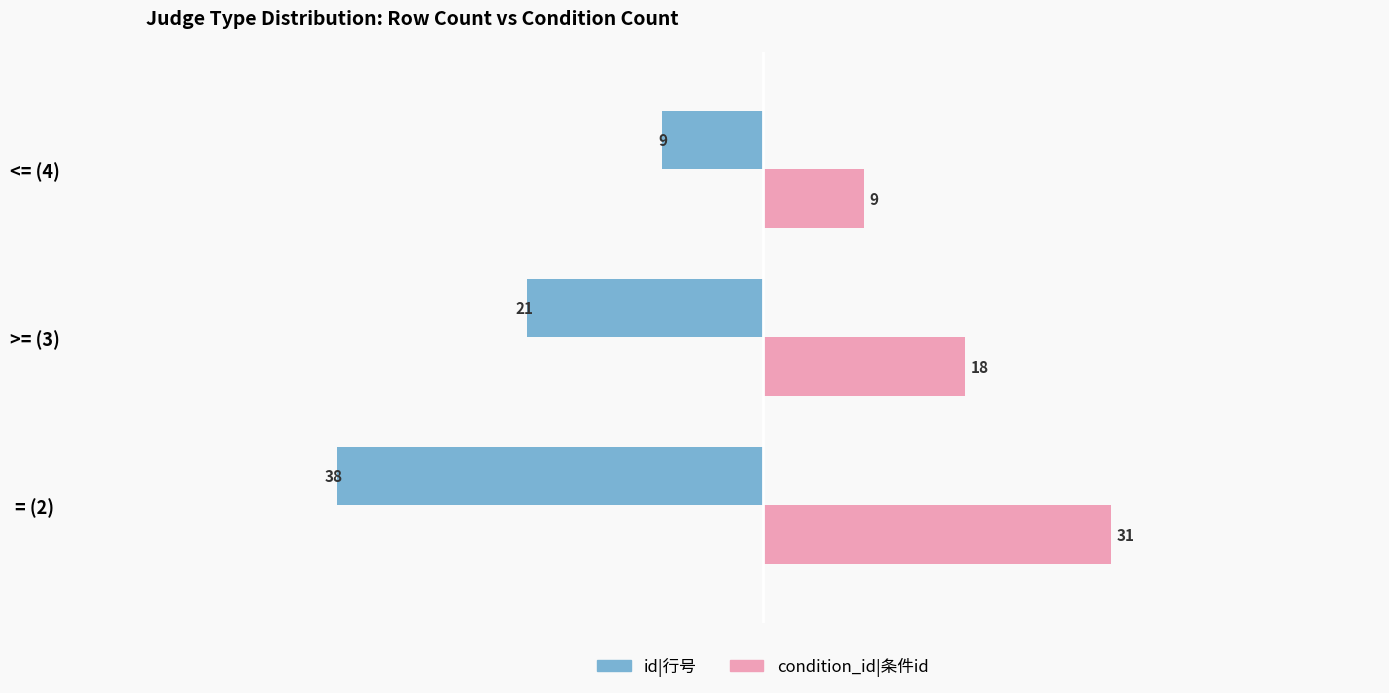

Which series has the largest total across all categories?

condition_id|条件id